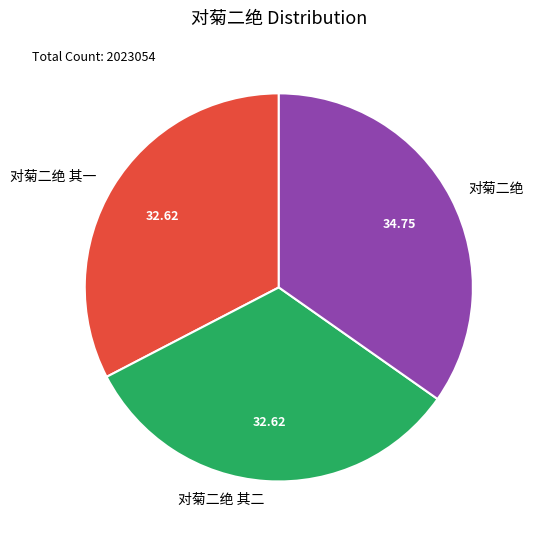

What is the largest slice in the pie chart?

对菊二绝